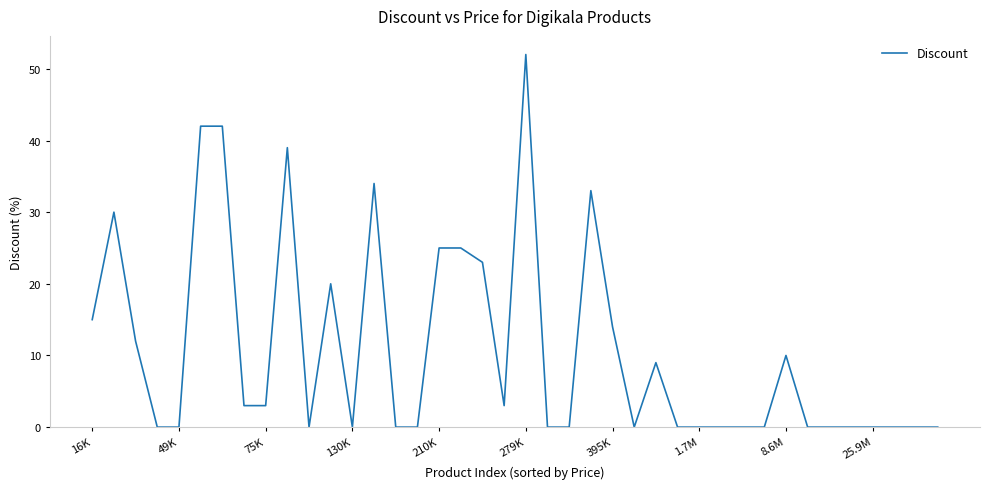

What is the maximum value shown in the chart?

52